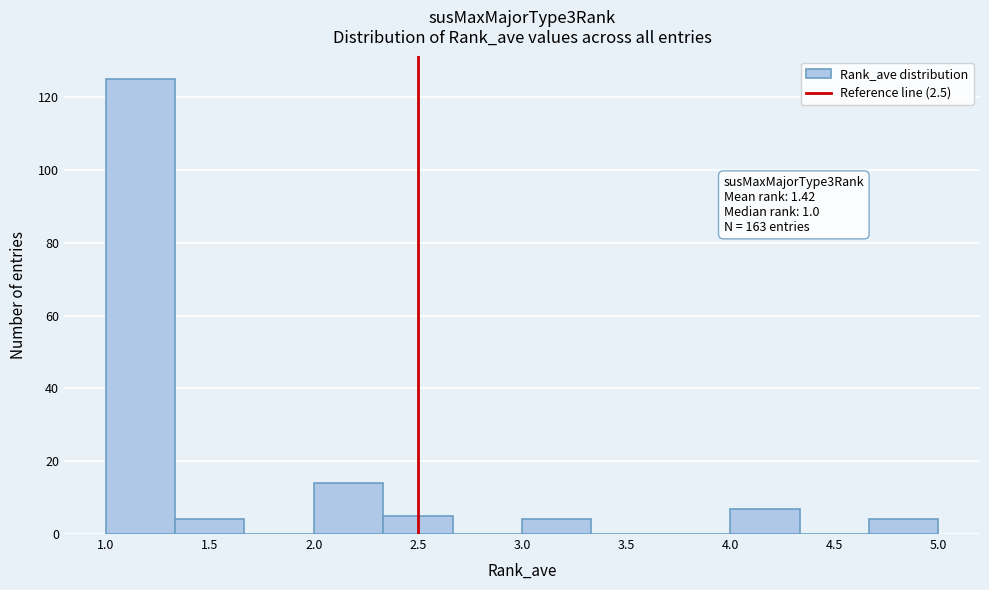

Over which range of the x-axis is the bar tallest?

1.00 to 1.35